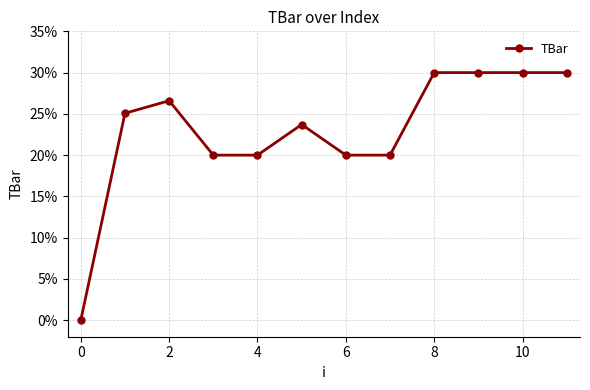

Does the chart display data point markers on the line(s)?

Yes